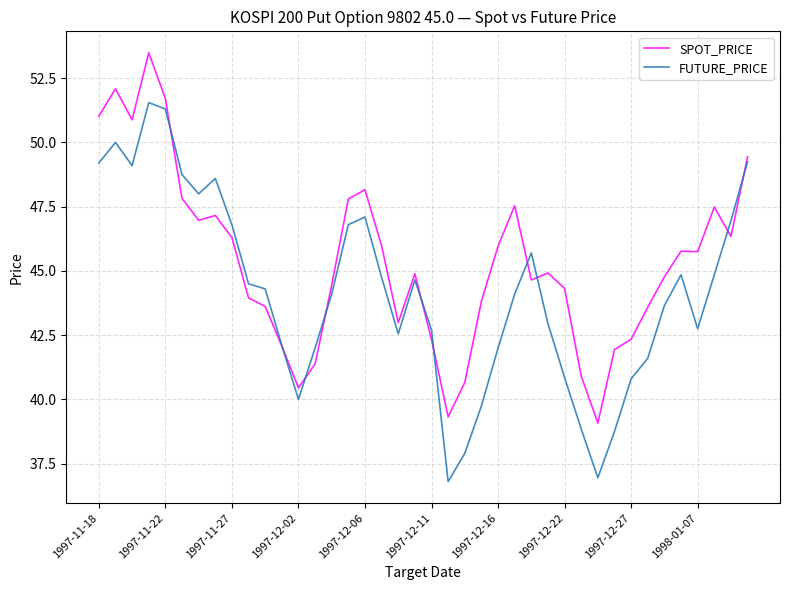

What is the smallest value displayed?

36.8